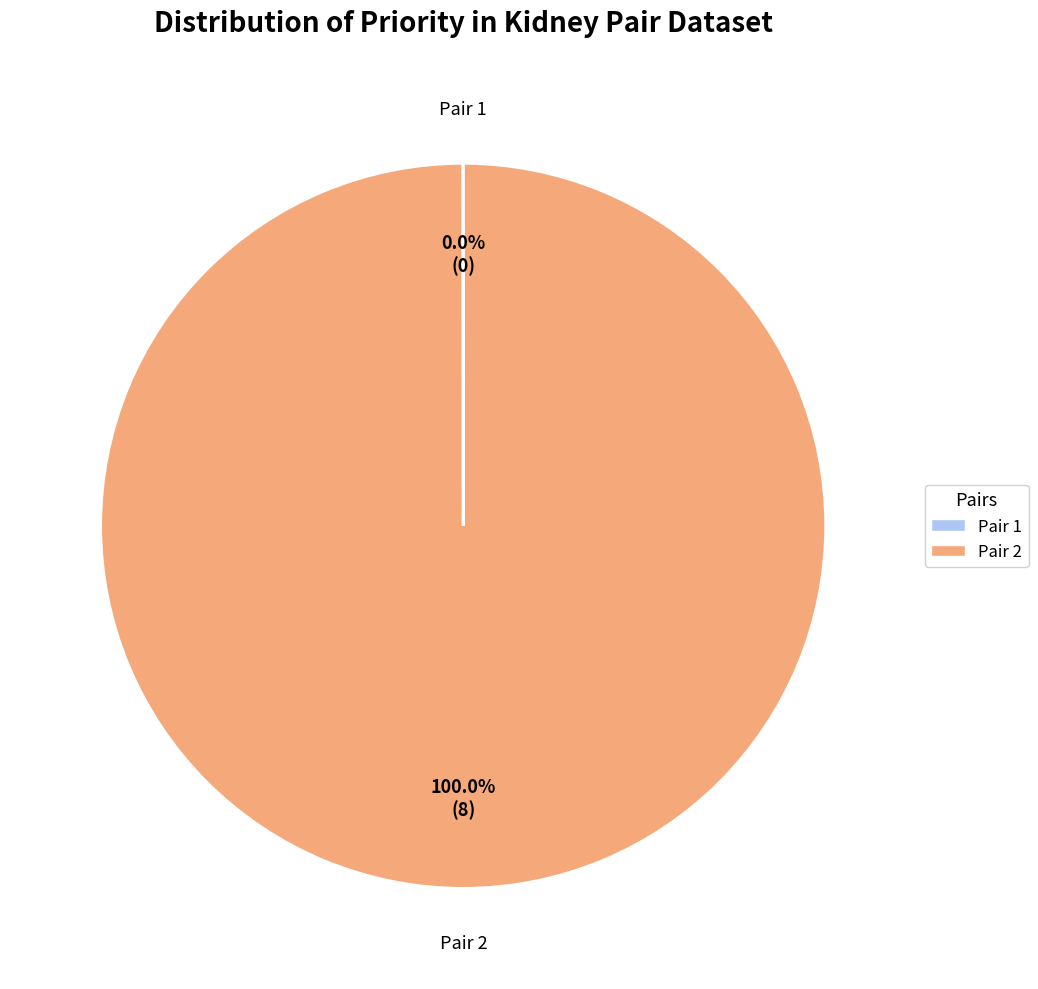

The Pair 2 slice represents 94% of the pie. True or false?

False